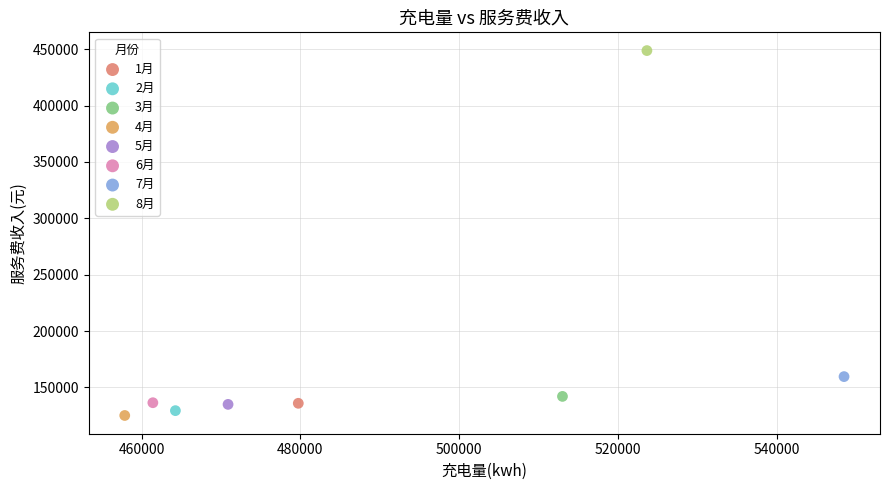

What are all the series names shown in the legend?

1月, 2月, 3月, 4月, 5月, 6月, 7月, 8月